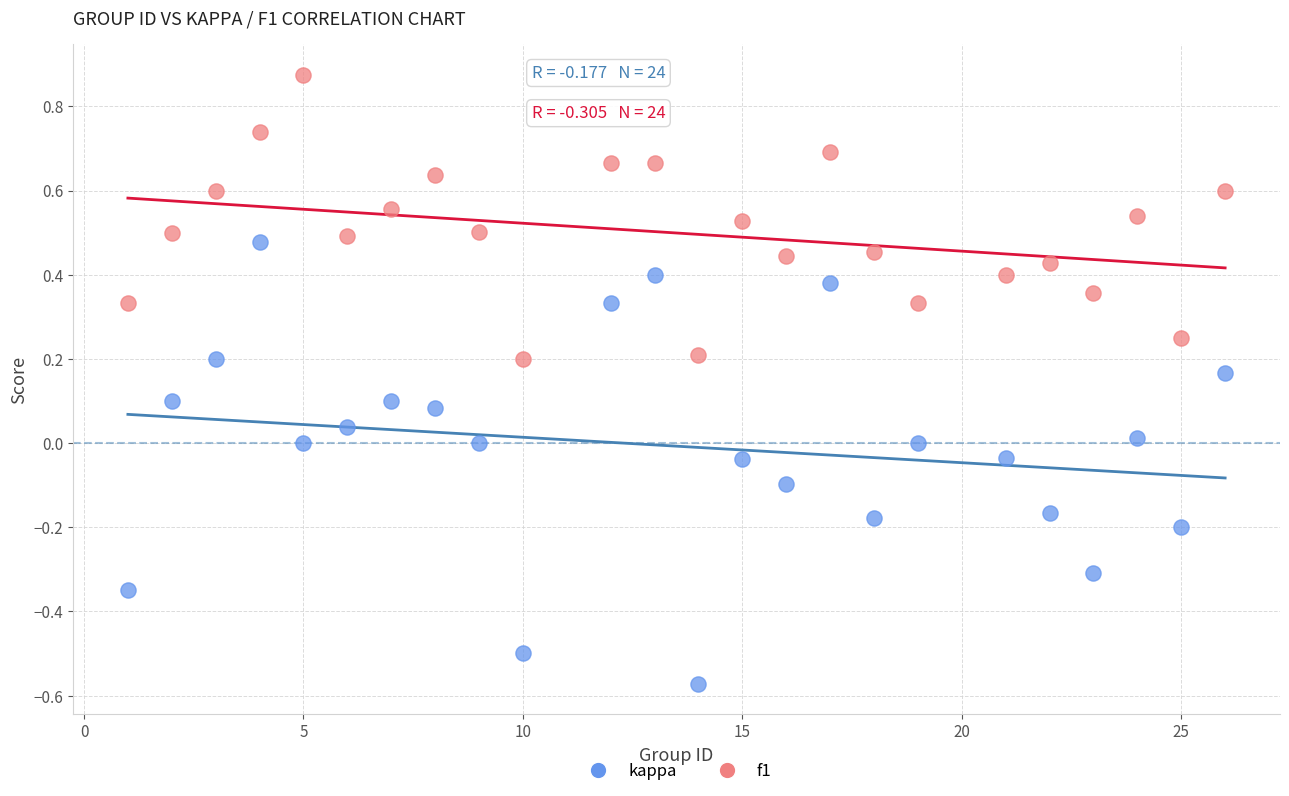

Which series reaches the maximum Y coordinate?

f1